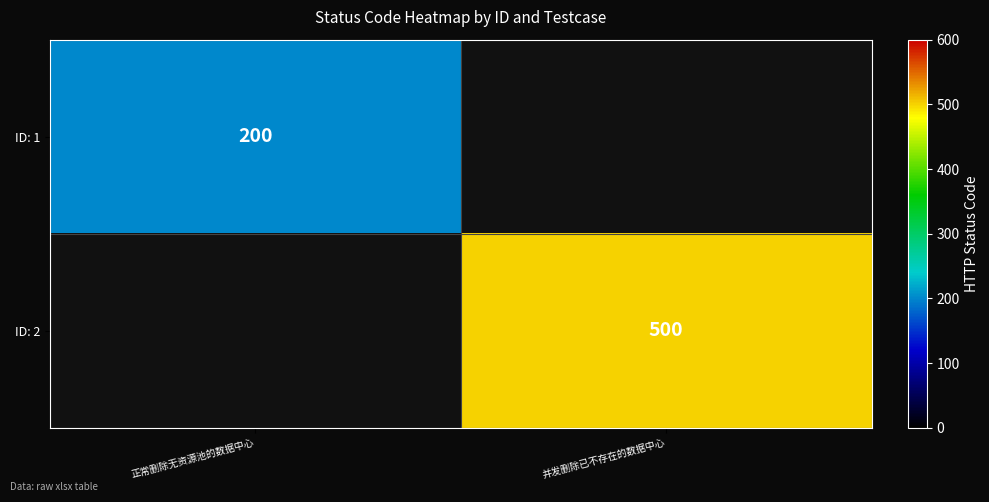

At how many categories does at least one series exceed 291?

1